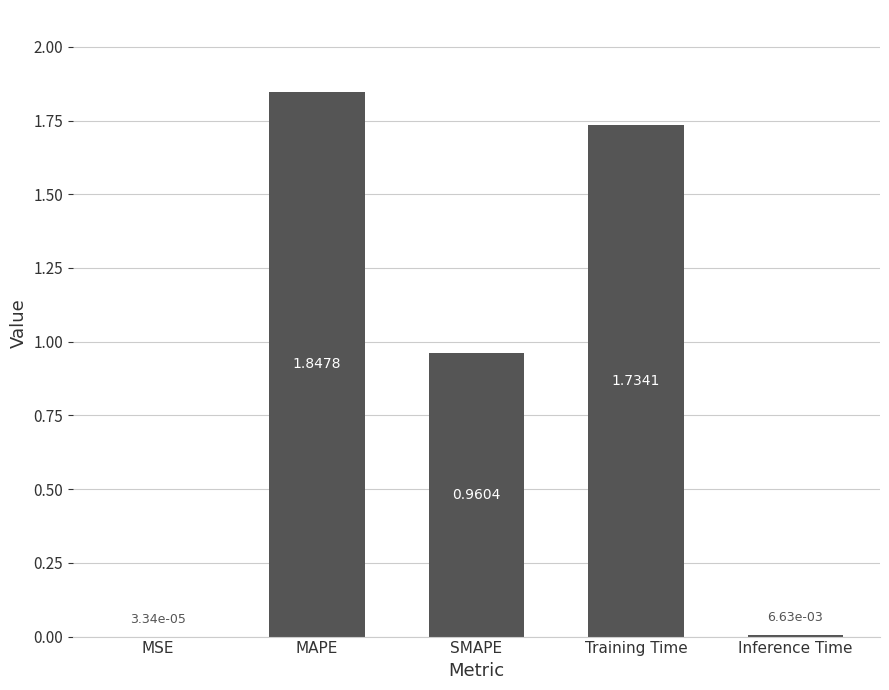

At which label is the value closest to 0?

MSE